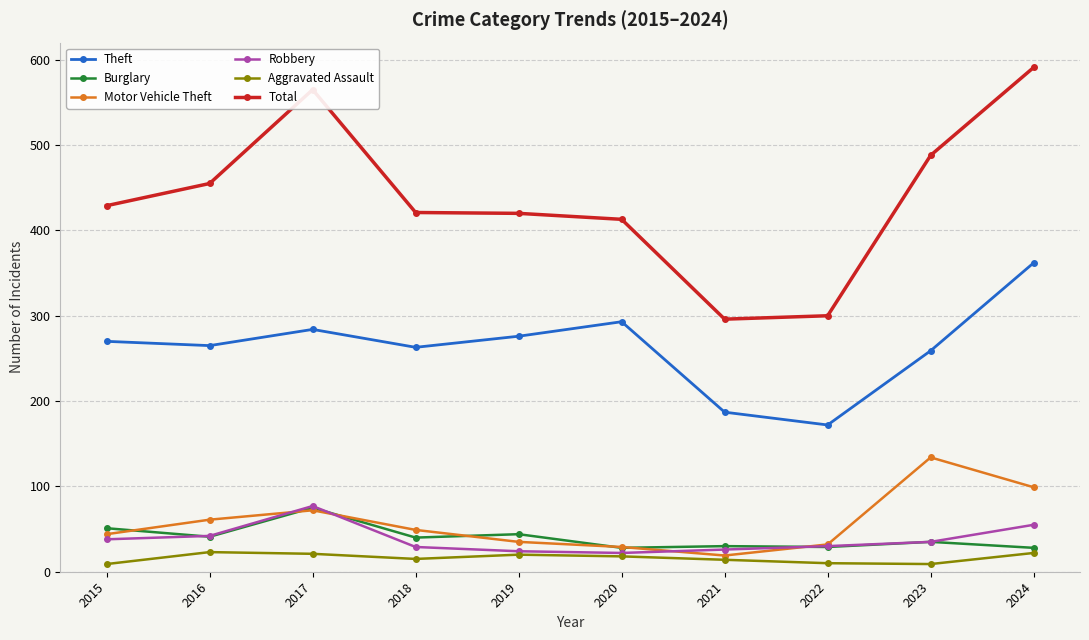

What is the difference between the maximum and second lowest values in the Total series?

291